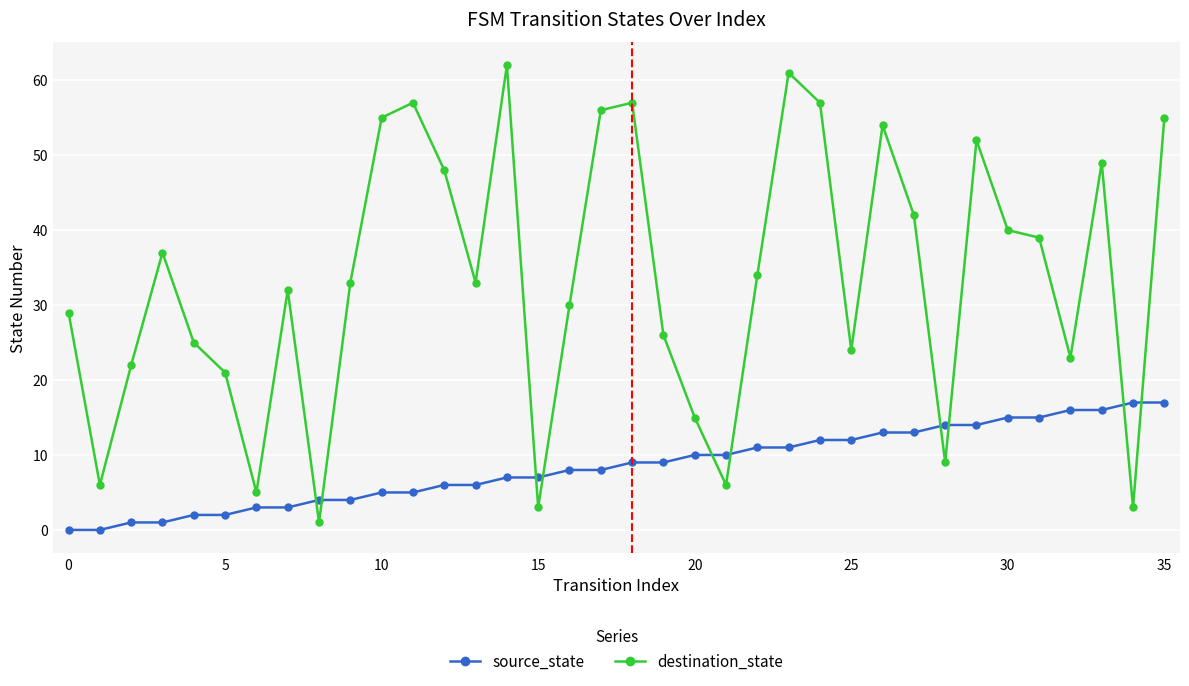

What is the difference between the maximum and minimum values in the destination_state series?

61